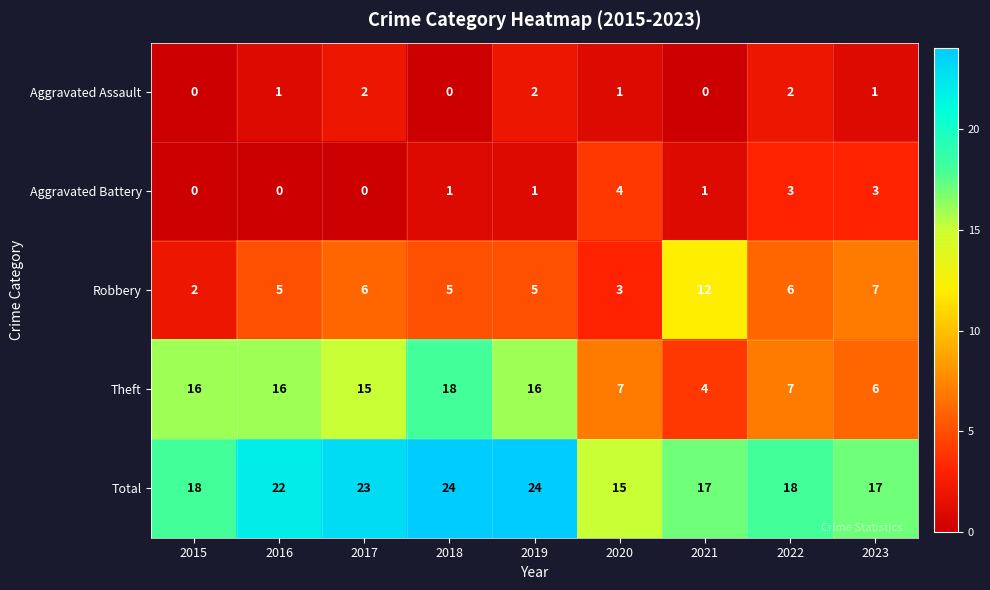

Is it true that Aggravated Assault equals 1 at 2023?

True